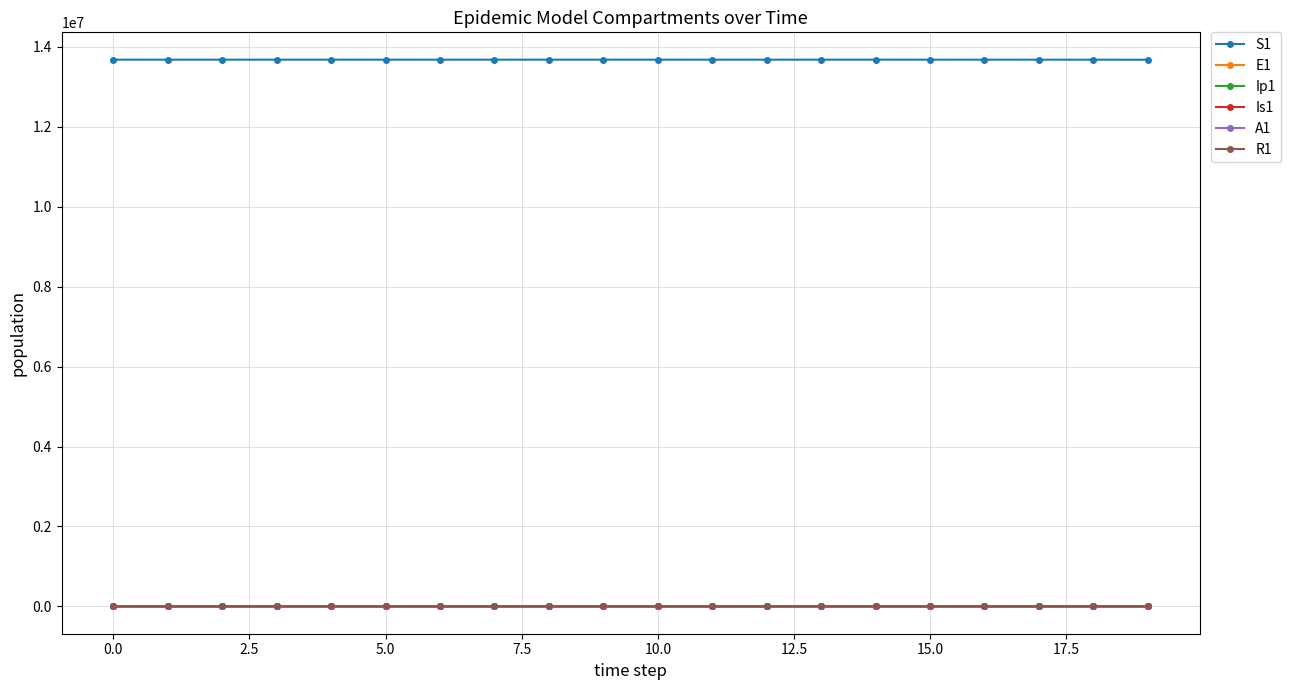

What are all the series names shown in the legend?

S1, E1, Ip1, Is1, A1, R1